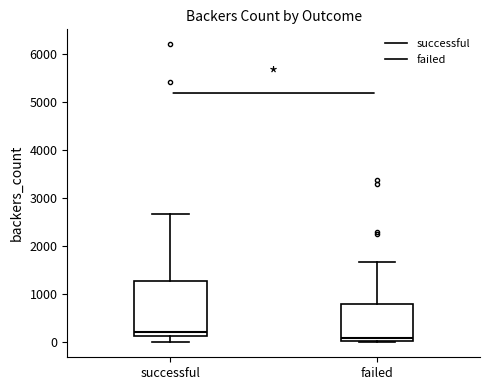

Reading left to right, read every box against the y-axis: the position of its median line, the range the box covers, and the ends of its whiskers. The values are not printed on the chart, so give them approximately, as read against the axis.

successful: median 200, box 100 to 1300, whiskers 0 to 2700
failed: median 100, box 0 to 800, whiskers 0 (just below the box's lower edge) to 1700